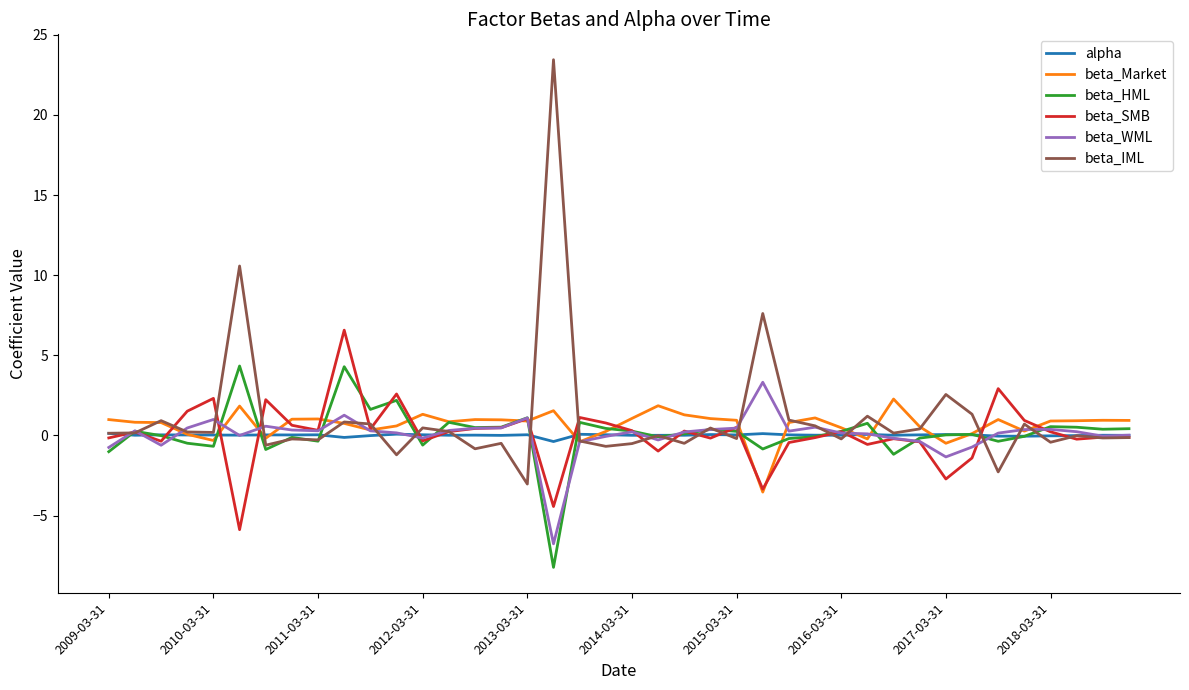

What is the maximum value for beta_Market?

2.3